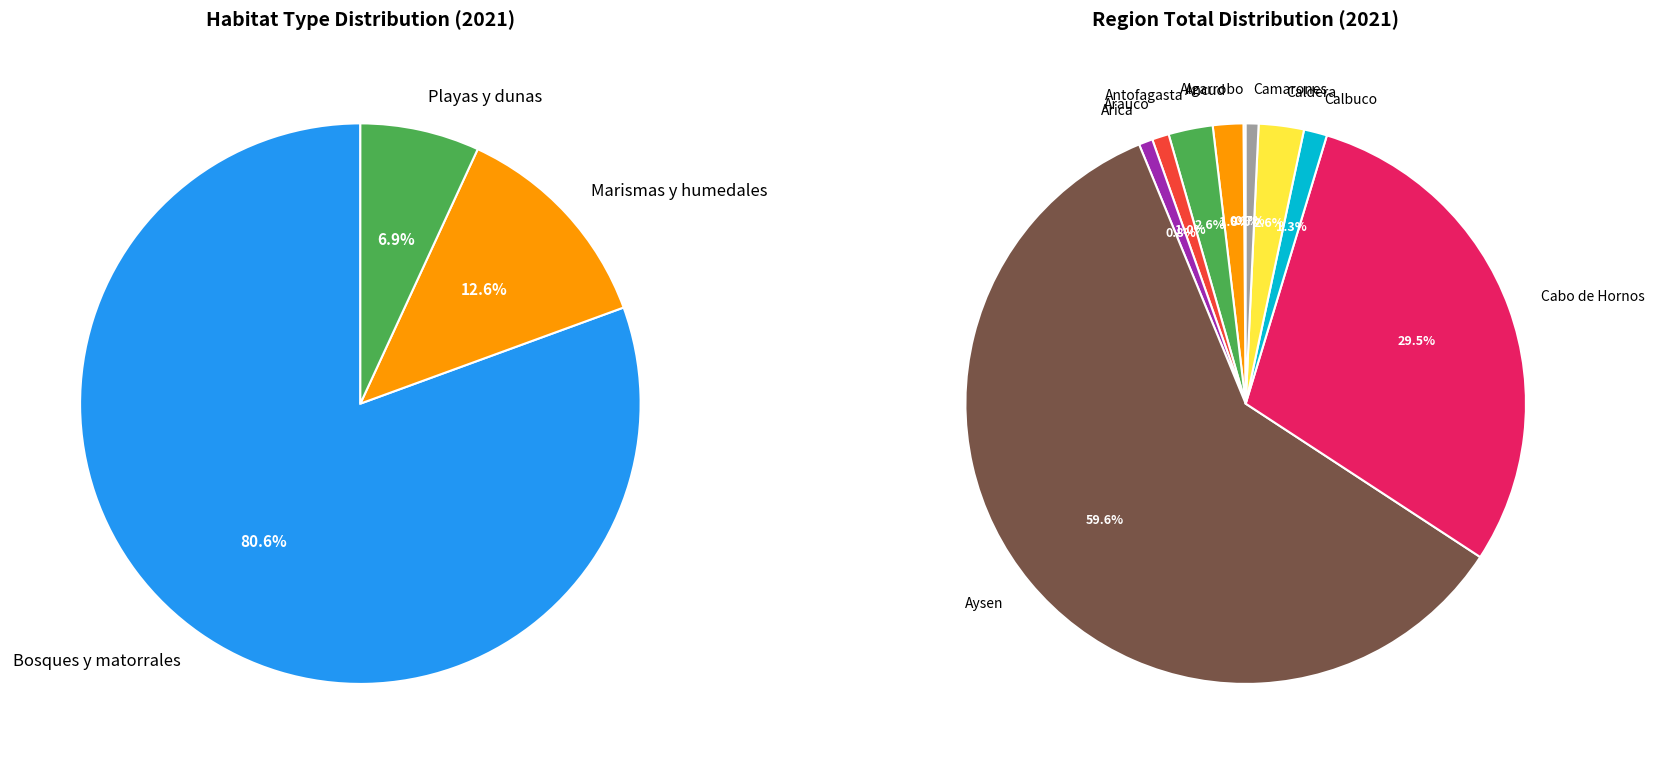

What is the change in value from Arauco-Marismas to Calbuco-Playas?

-8.5